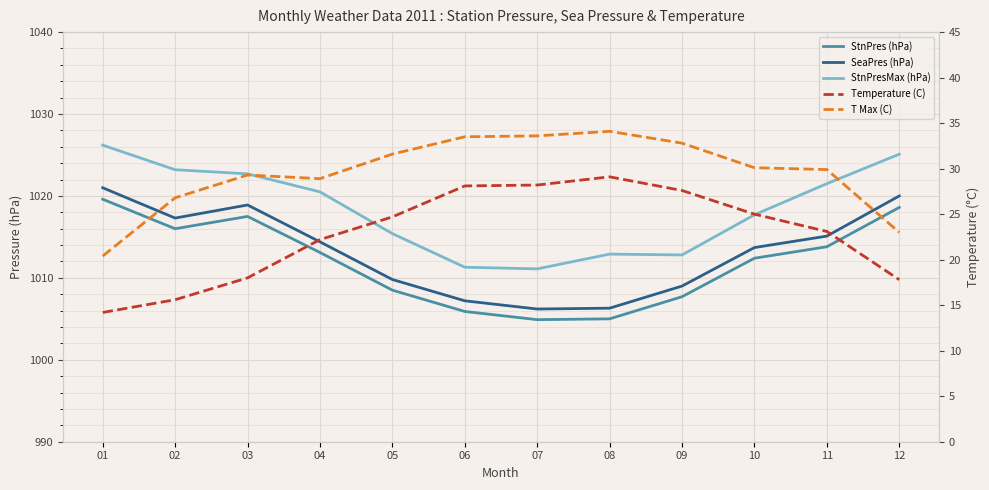

What is the lowest value of the SeaPres (hPa) series?

1006.2